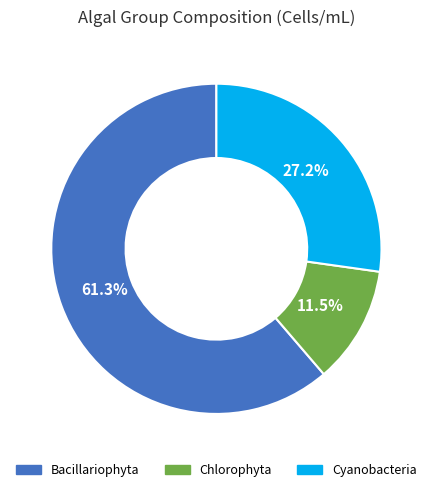

To the nearest percent, what percentage of the pie is Cyanobacteria?

27%